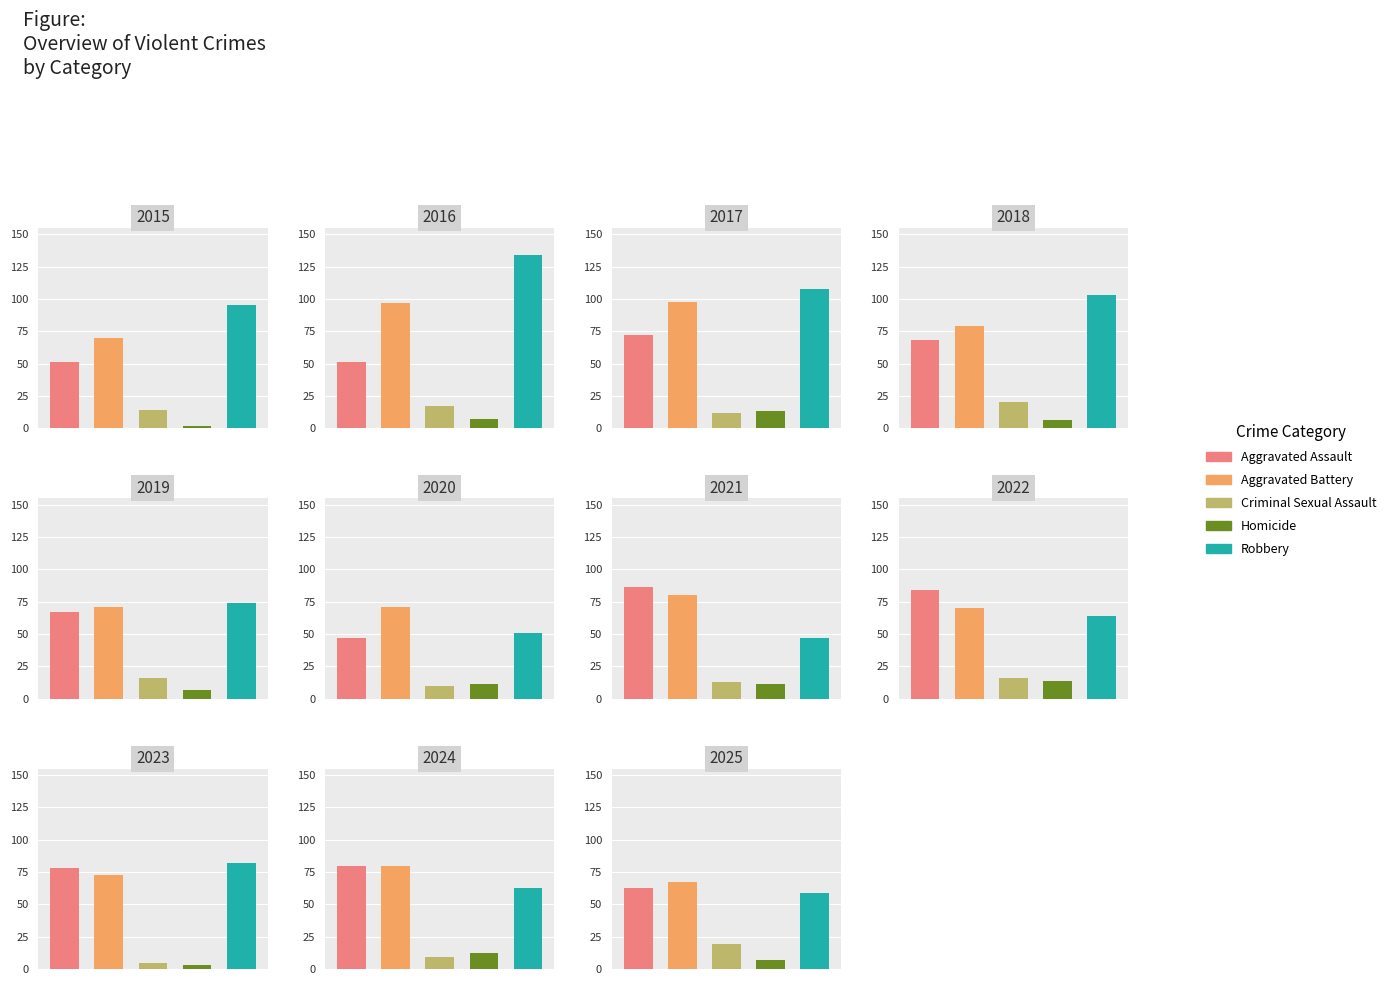

The value of Criminal Sexual Assault at 2017 is 12. True or false?

True